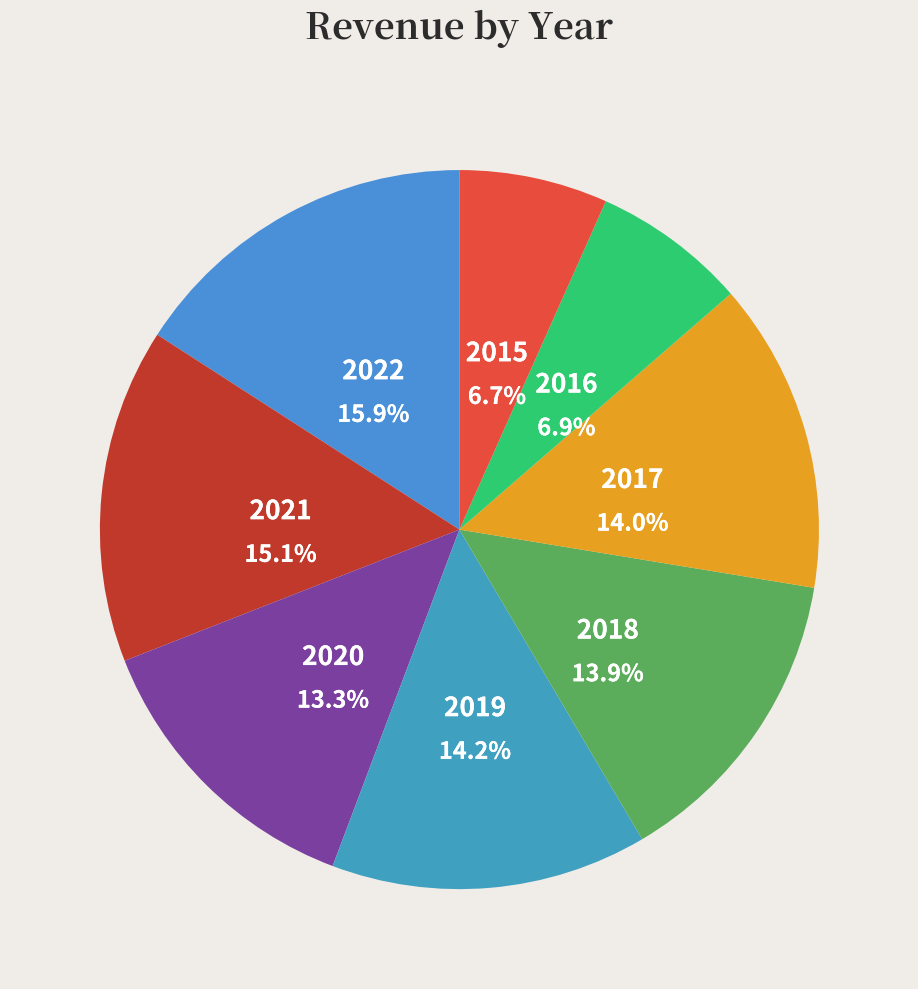

What is the largest slice in the pie chart?

2022